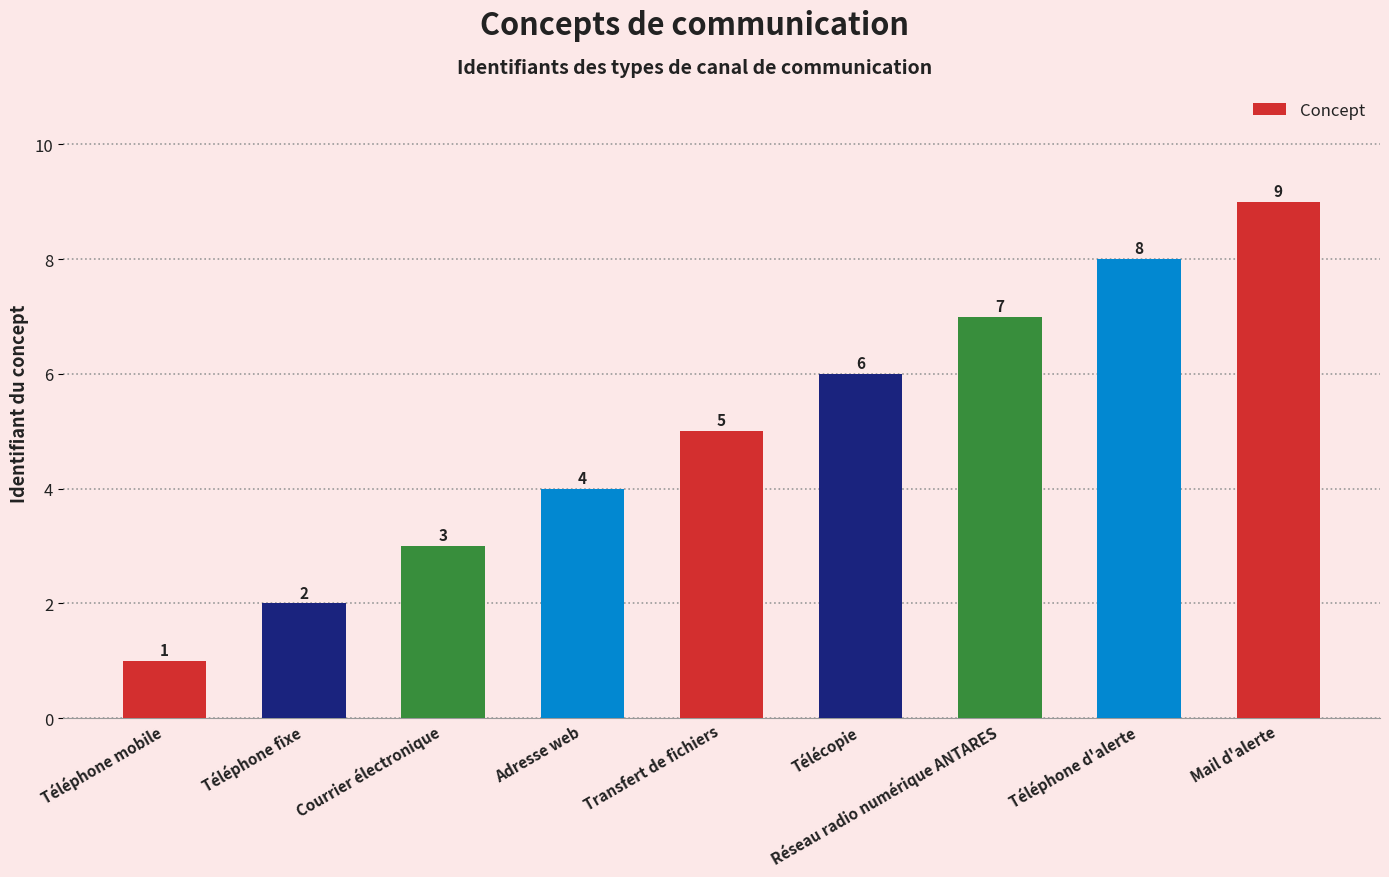

Between Réseau radio numérique ANTARES and Téléphone fixe, which is larger?

Réseau radio numérique ANTARES